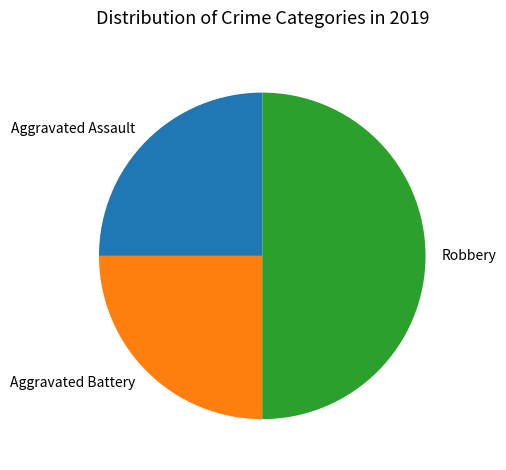

Does Aggravated Battery represent more than half of the total?

No